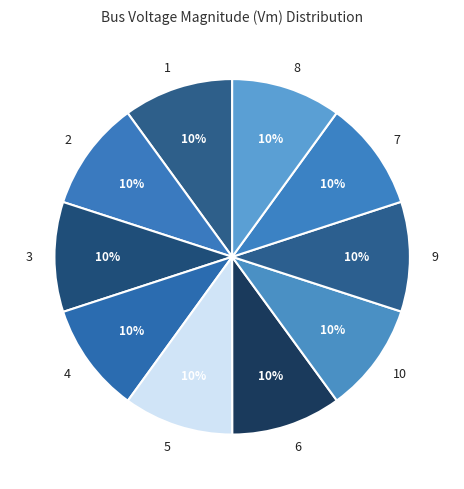

Count the number of slices in the pie.

10